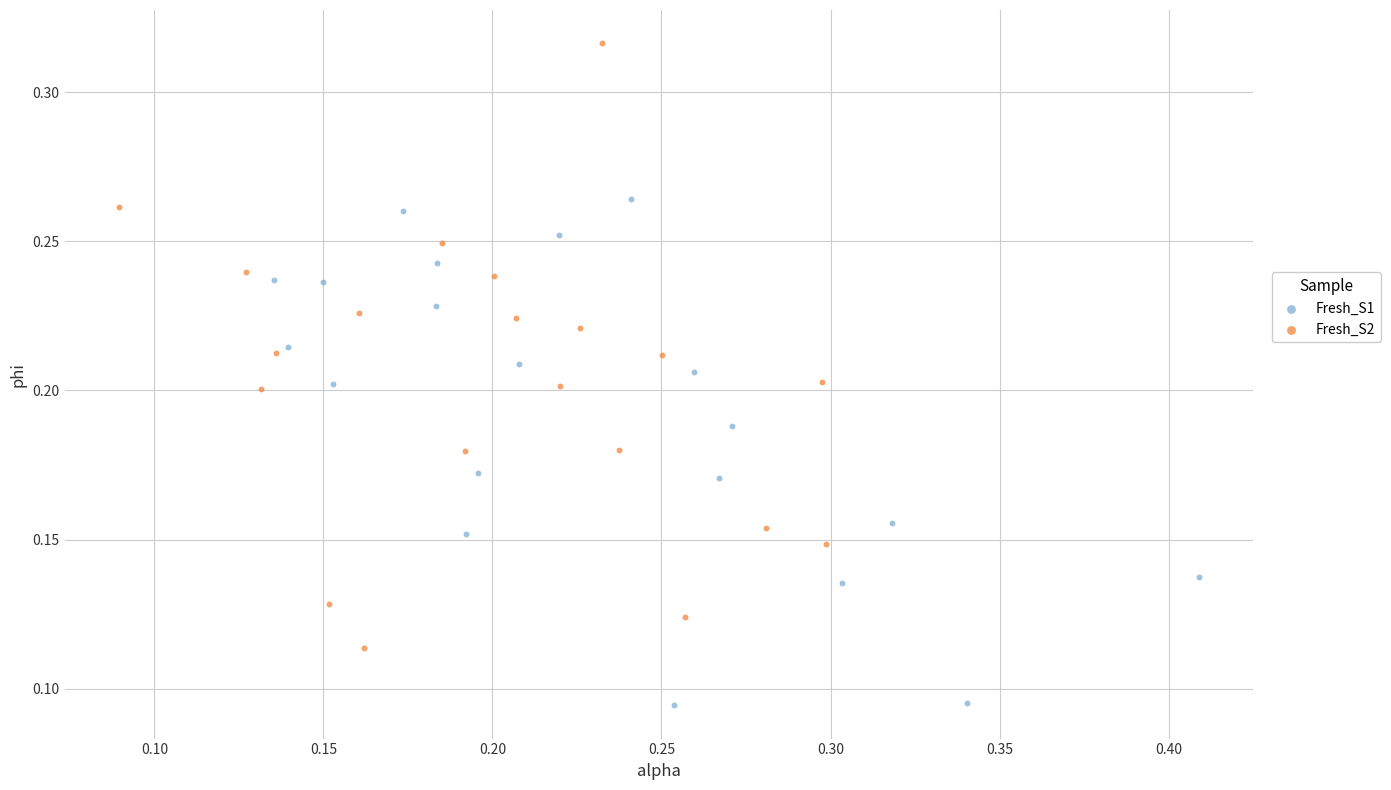

Which series has the largest Y range (max minus min)?

Fresh_S2